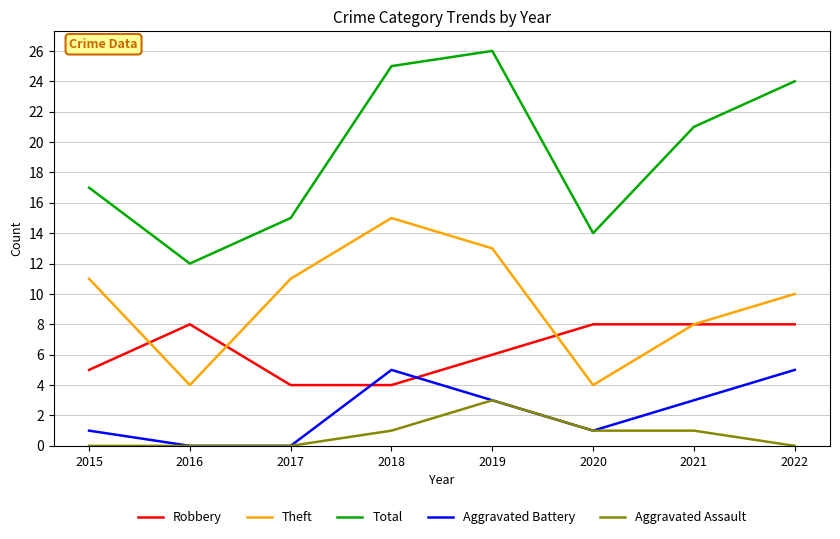

The Aggravated Battery series shows 5 at 2022. True or false?

True